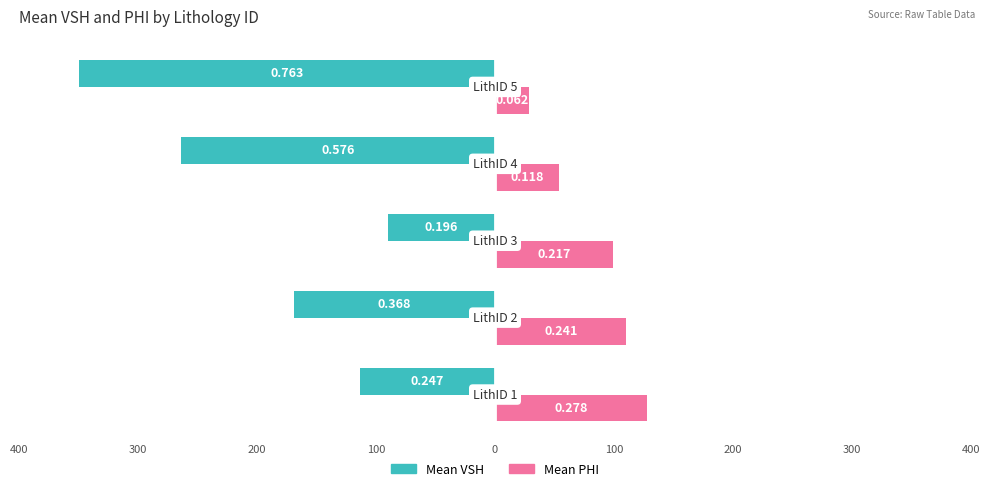

What are all the series names shown in the legend?

Mean VSH, Mean PHI